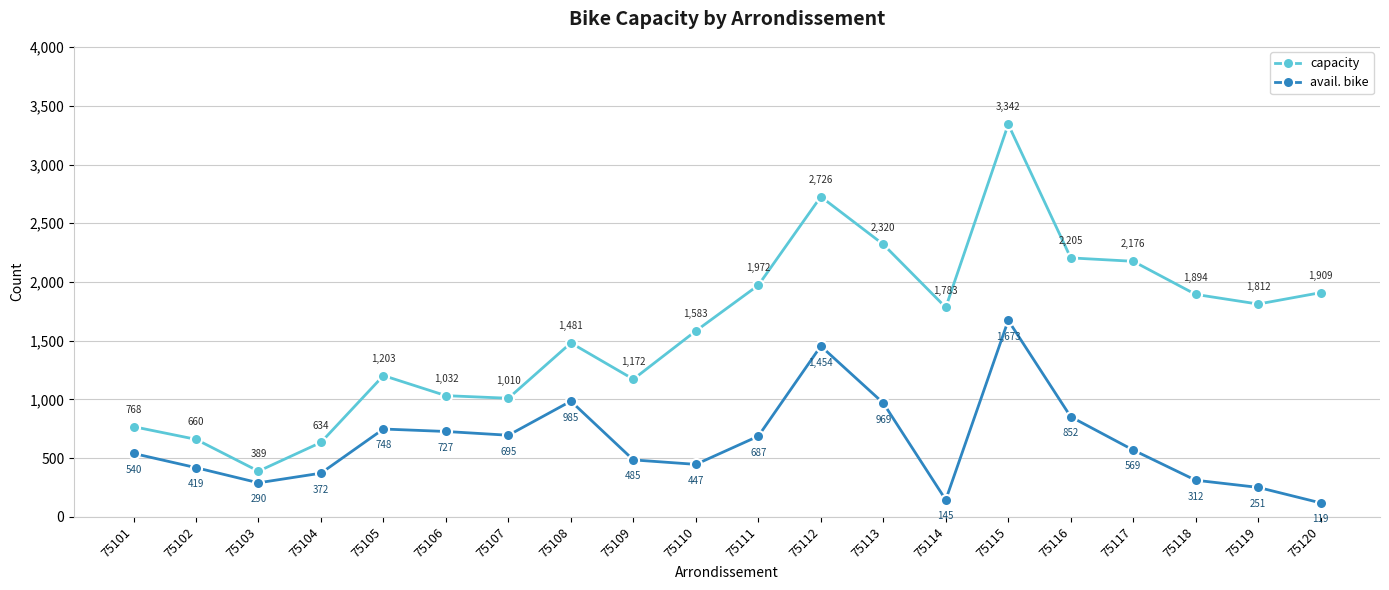

True or false: capacity has more than 0 points higher than both neighbors.

True